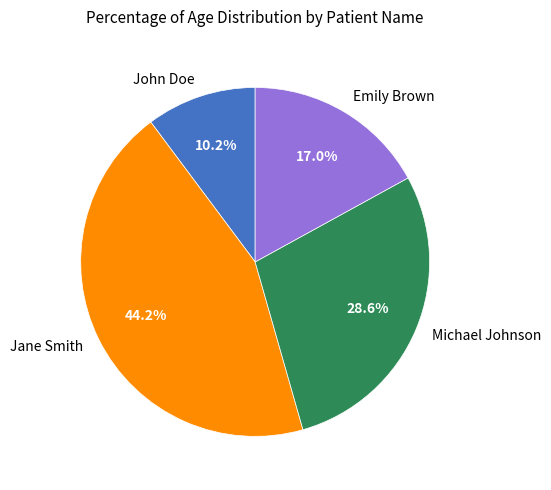

Combined, do Jane Smith and Michael Johnson account for over 50%?

Yes